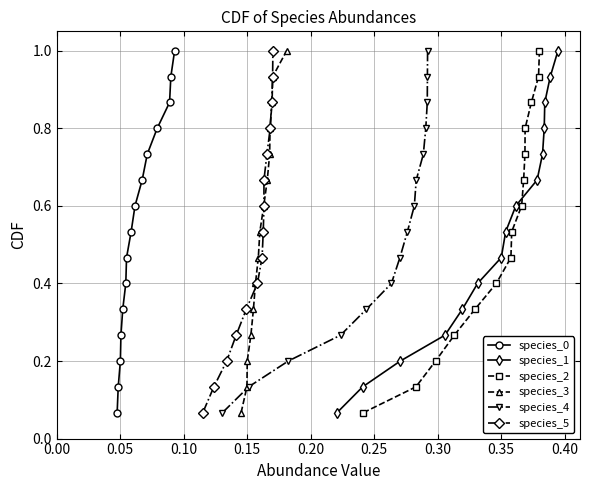

True or false: species_1 has more than 1 points higher than both neighbors.

False